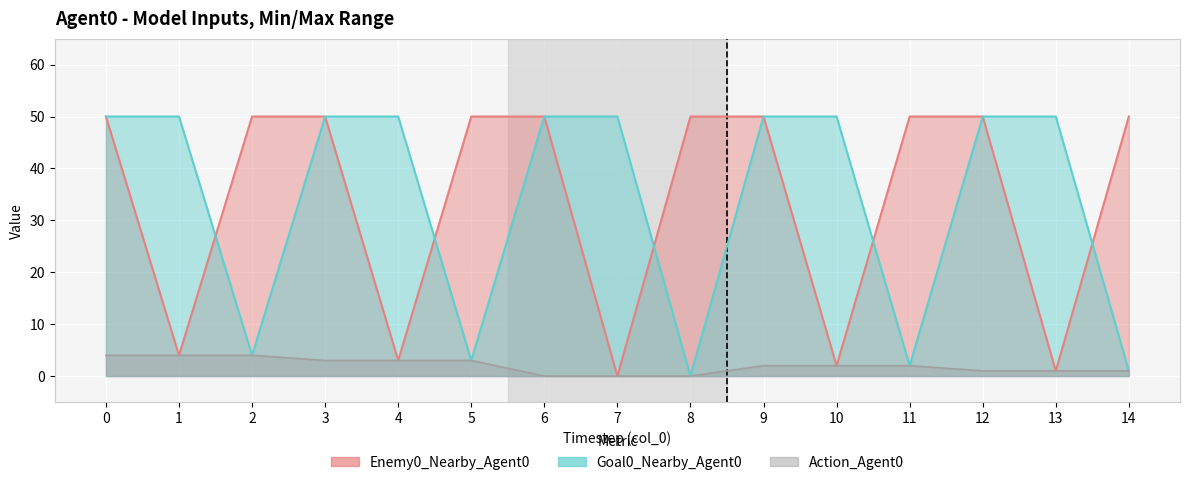

Which series has the widest spread of values?

Enemy0_Nearby_Agent0